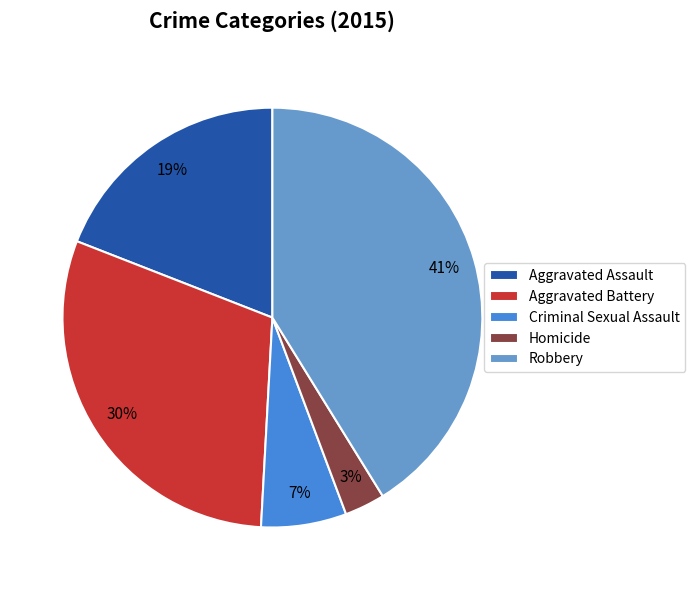

Is Aggravated Assault the majority of the pie?

No